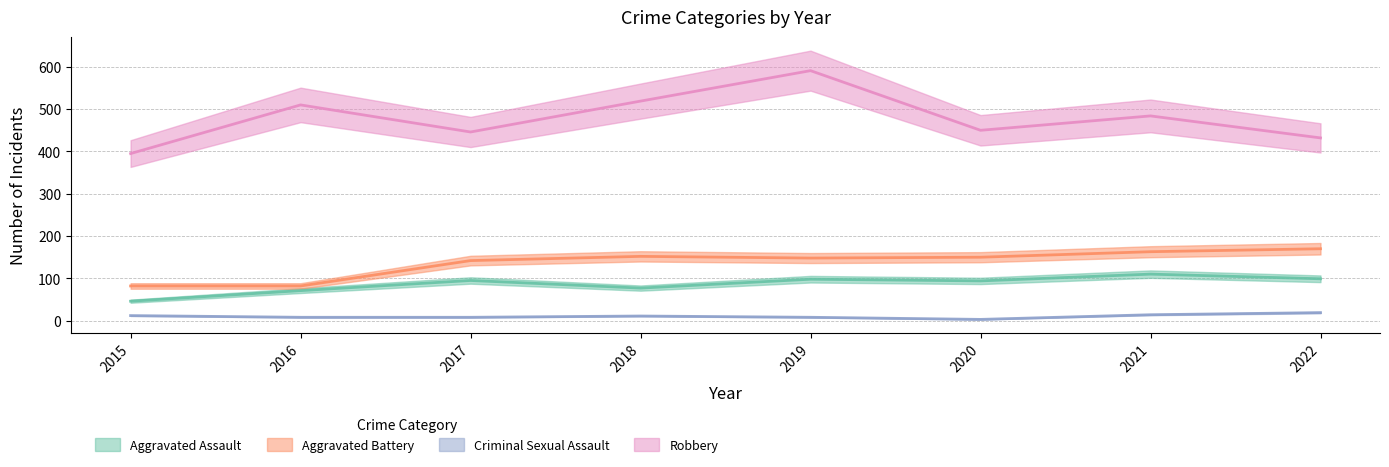

Which series changed the most between 2015 and 2021?

Robbery